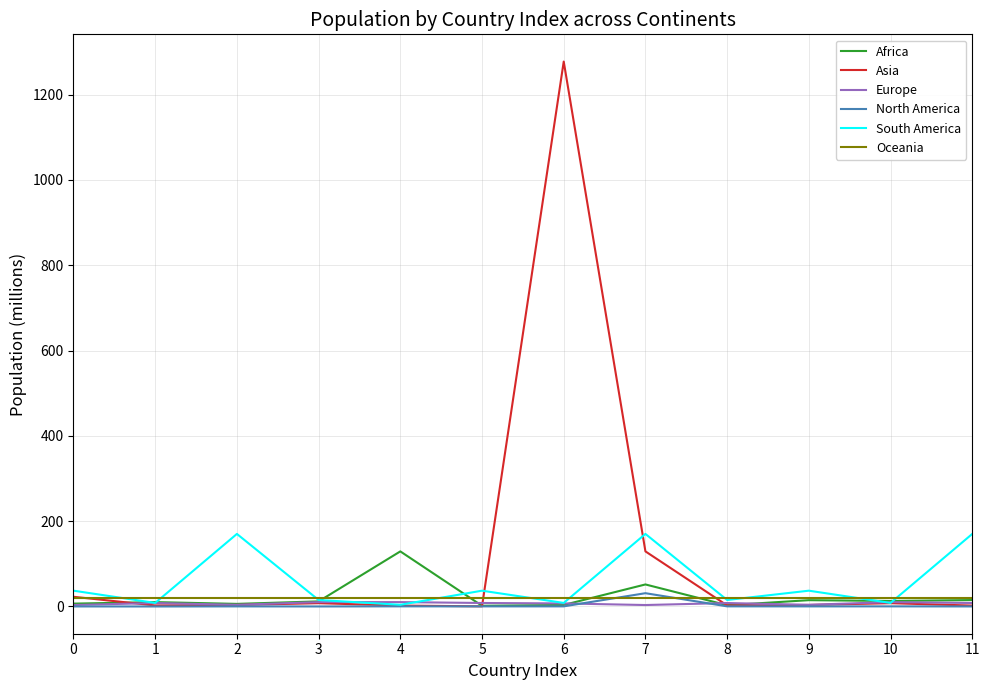

Read the Asia value at 6.

1277.6